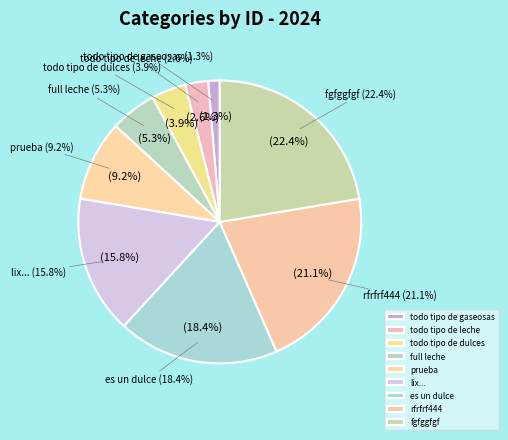

To the nearest percent, what is the combined percentage of todo tipo de dulces and es un dulce?

22%